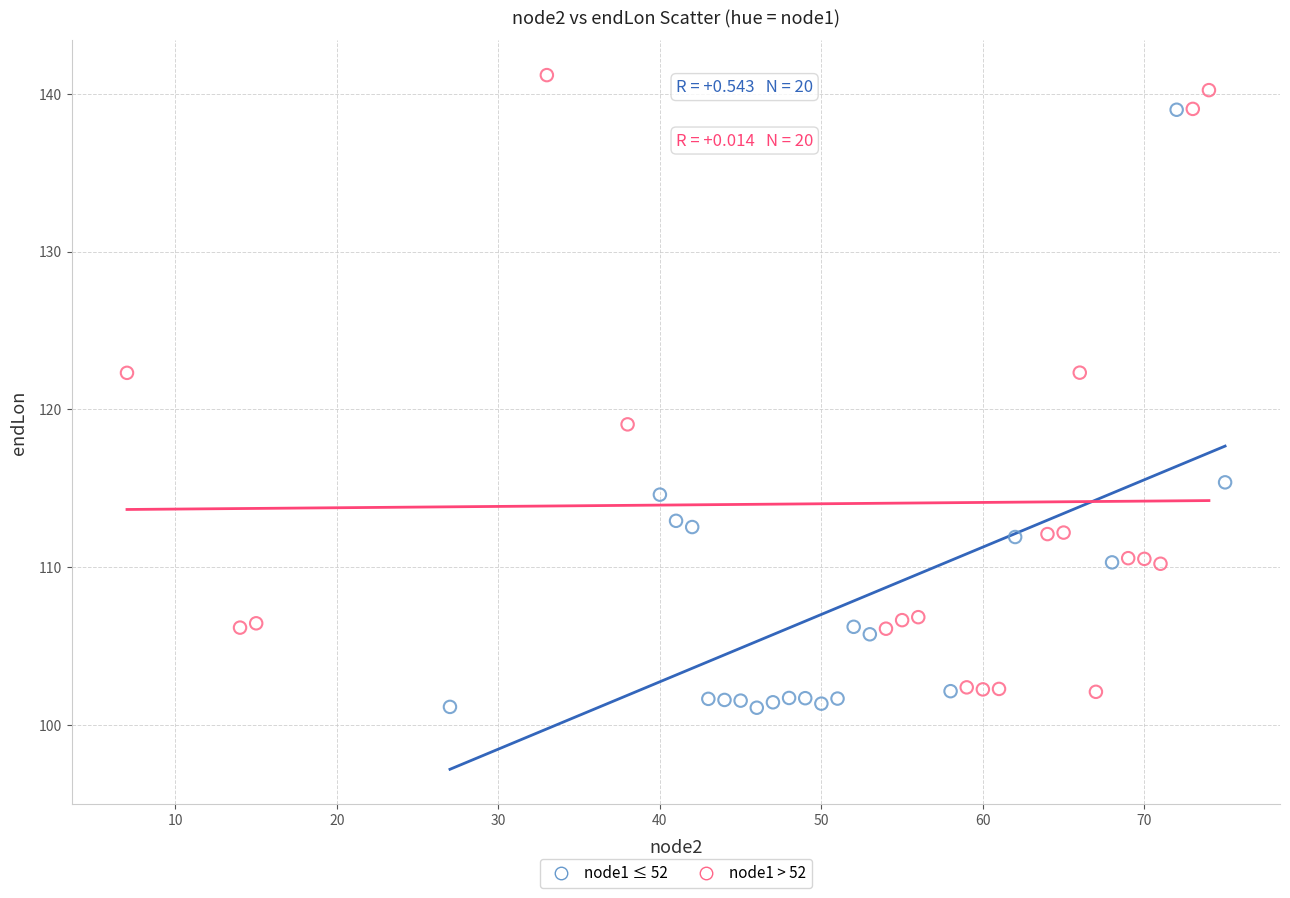

What are all the series names shown in the legend?

node1 ≤ 52, node1 > 52